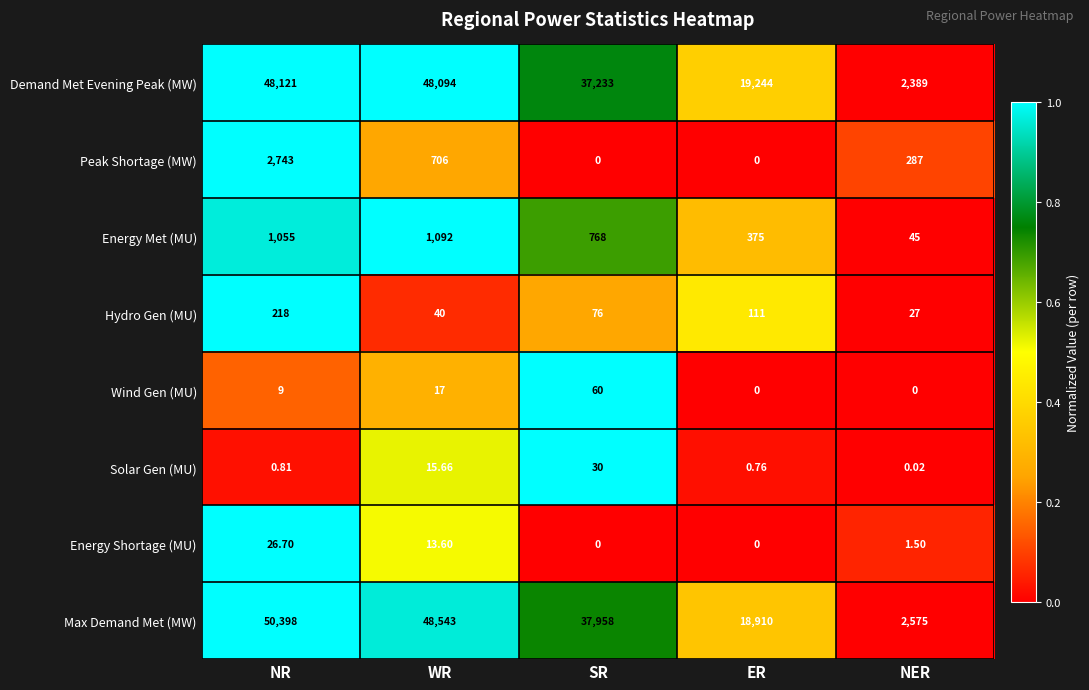

List the series in order of their peak value, highest first.

Max Demand Met (MW), Demand Met Evening Peak (MW), Peak Shortage (MW), Energy Met (MU), Hydro Gen (MU), Wind Gen (MU), Solar Gen (MU), Energy Shortage (MU)